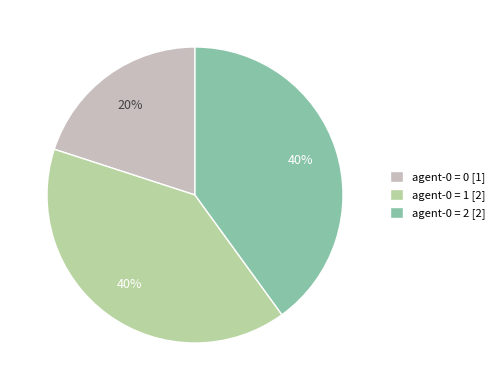

True or false: agent-0 = 2 [2] accounts for 40% of the total.

True